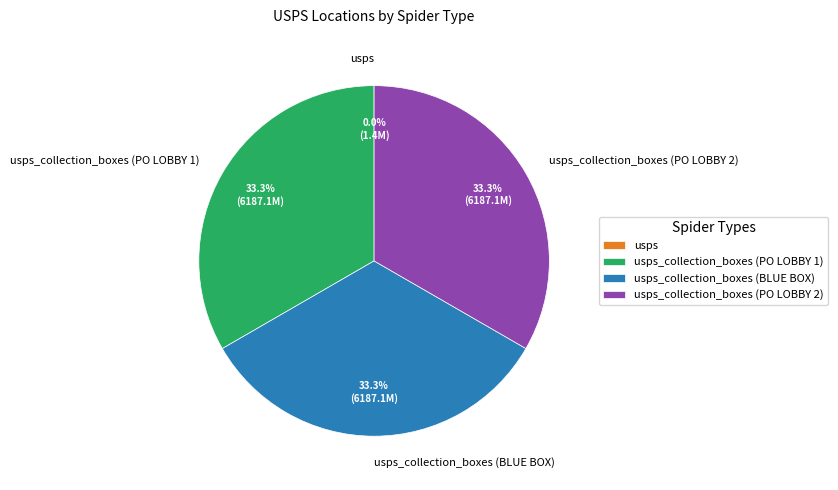

Does any single category account for the majority?

No